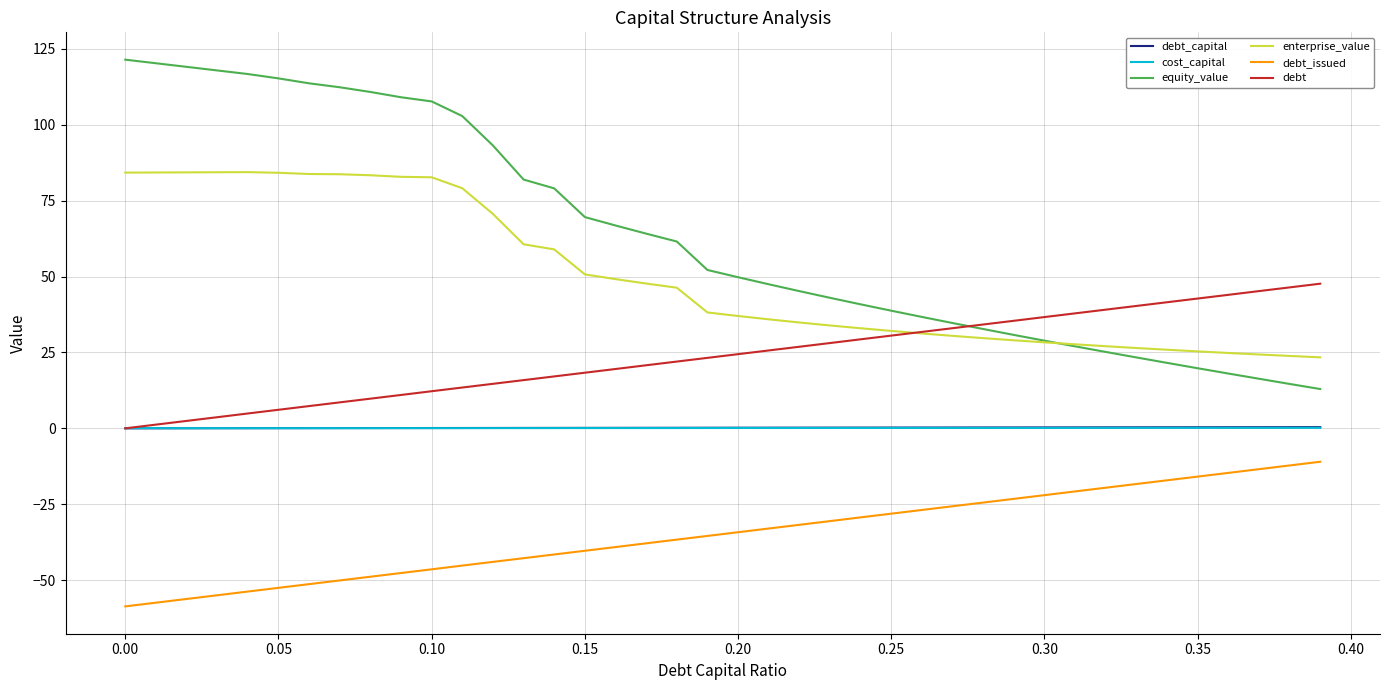

True or false: enterprise_value and cost_capital cross at least once.

False